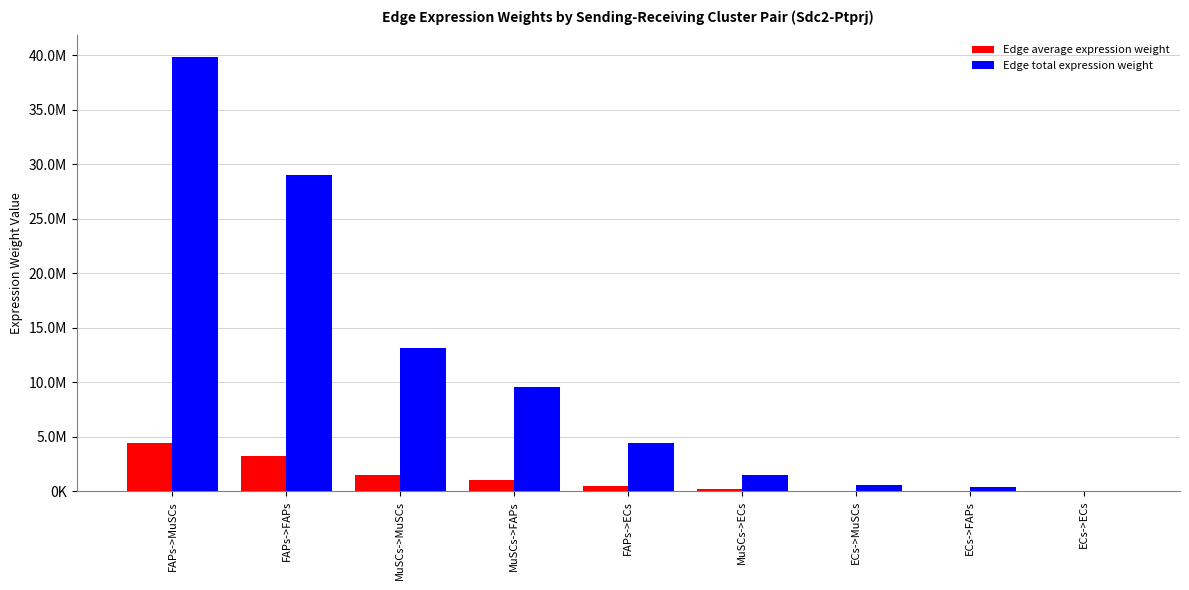

Rank the series at ECs->ECs from lowest to highest value.

Edge average expression weight, Edge total expression weight